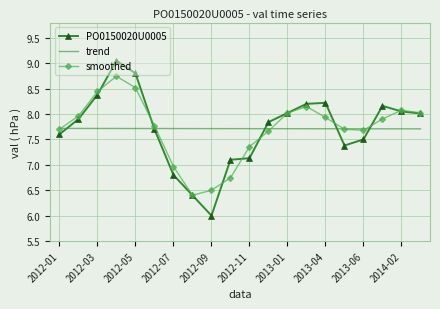

Which series has the widest spread of values?

PO0150020U0005